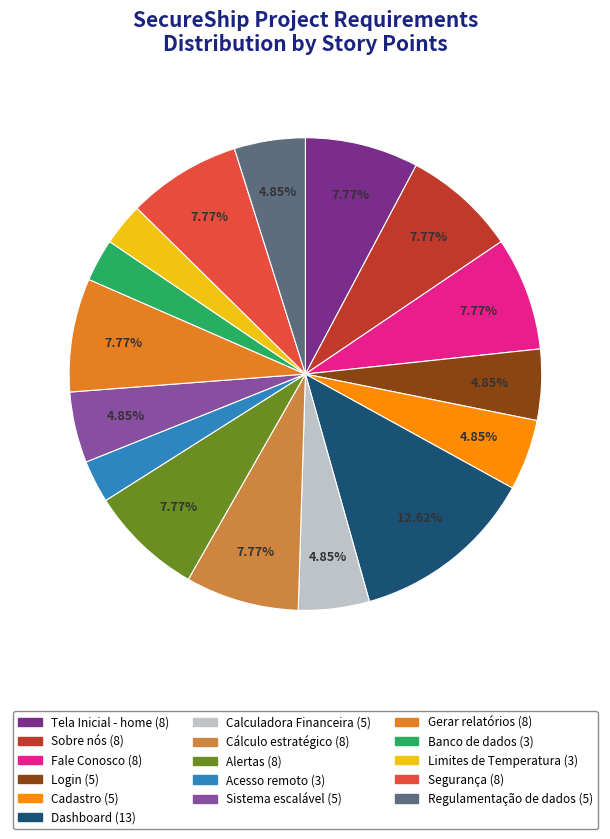

Which slice is the largest?

Dashboard